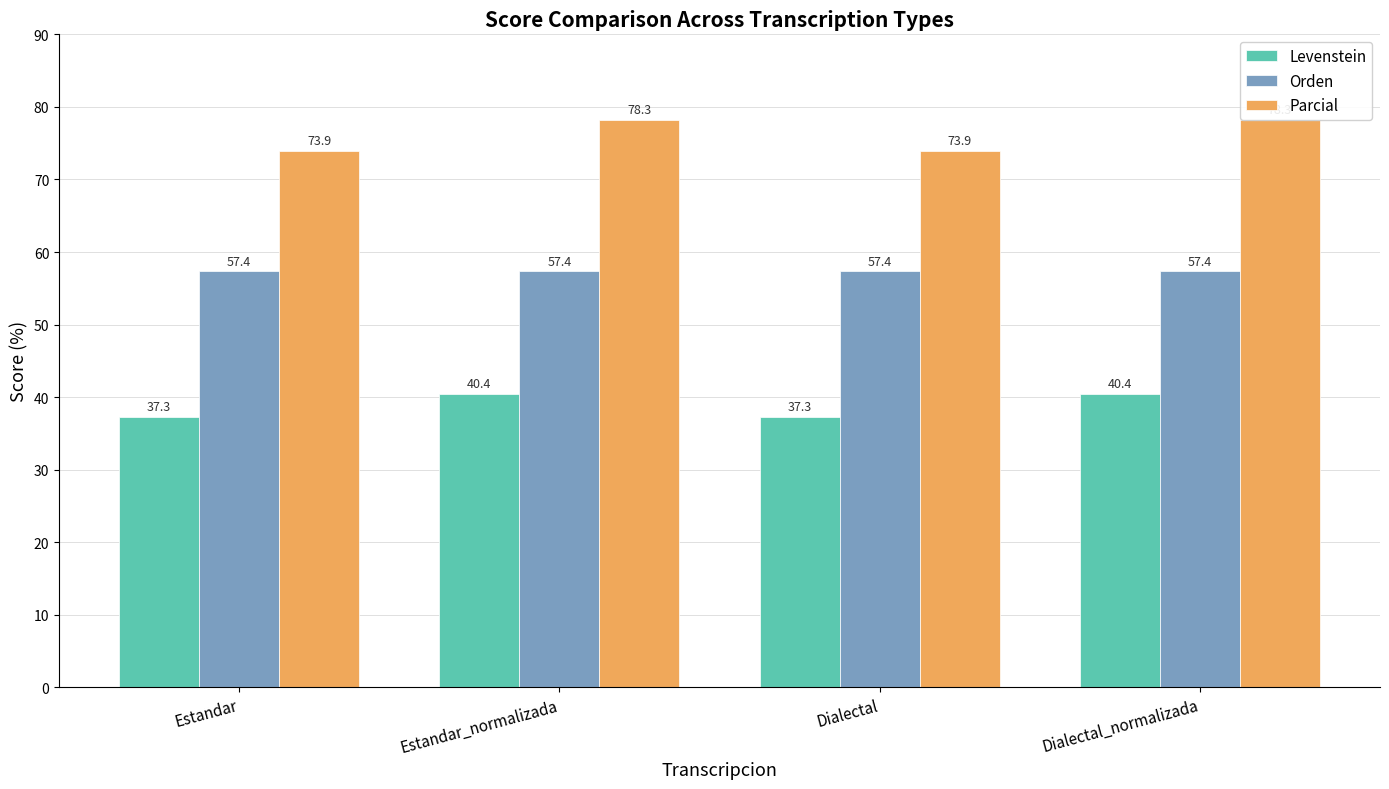

How many data points in Parcial are less than 78?

2